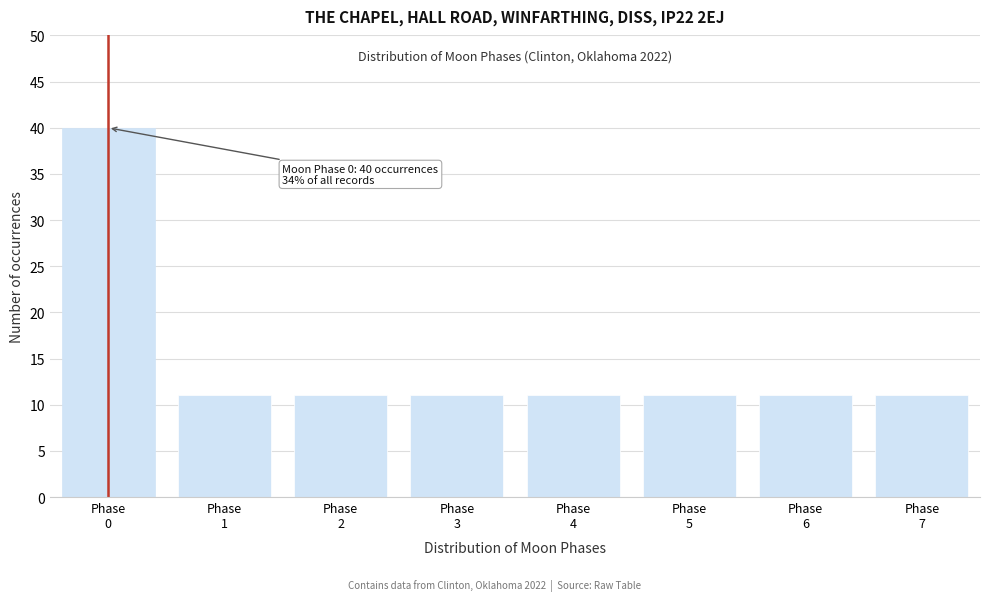

Reading left to right, what are all the values shown in this chart?

40	11	11	11	11	11	11	11